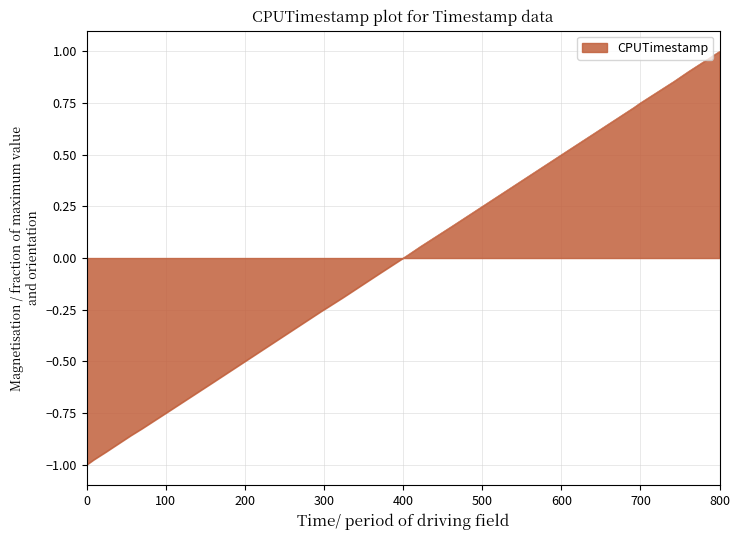

What is the maximum value shown in the chart?

1.0